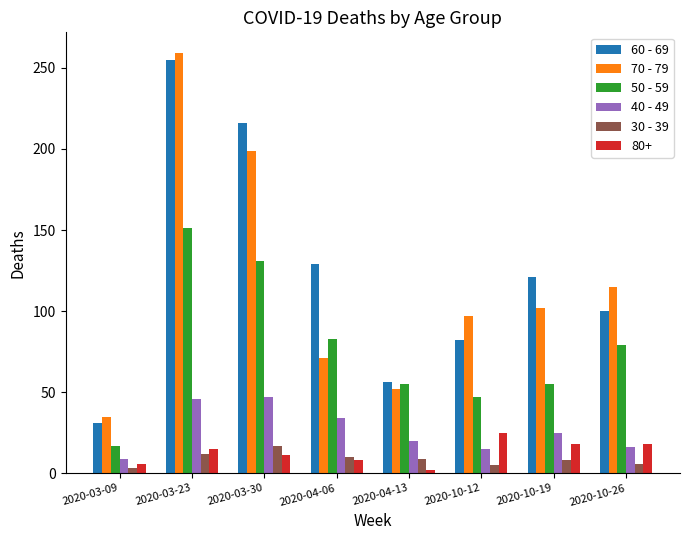

What is the difference between the highest and lowest values at 2020-10-12?

92